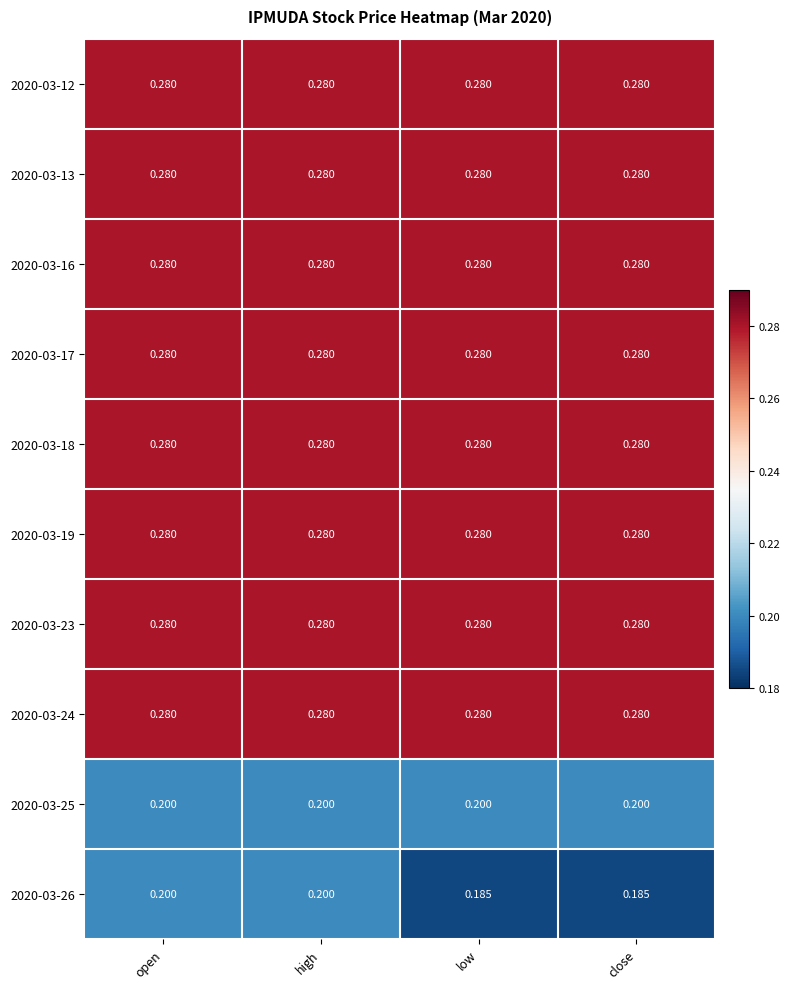

Count the number of data series in this chart.

10